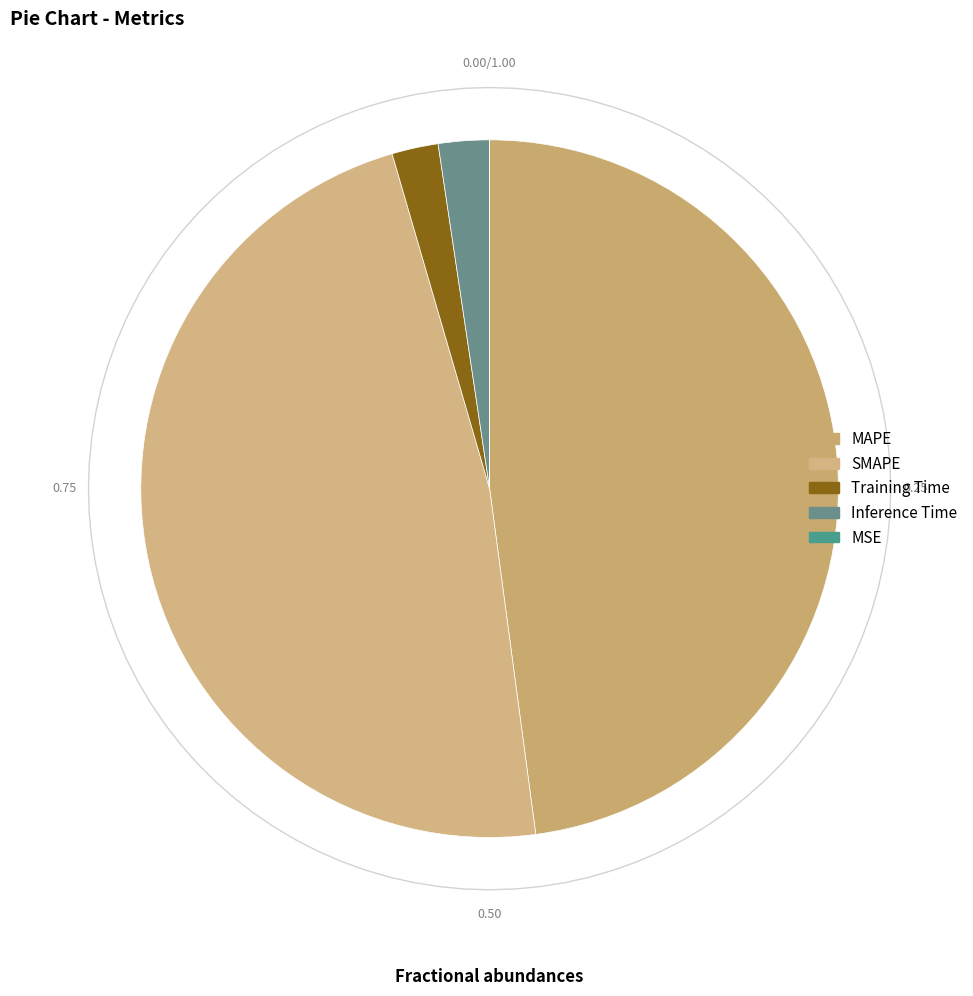

How many segments does this pie chart have?

5